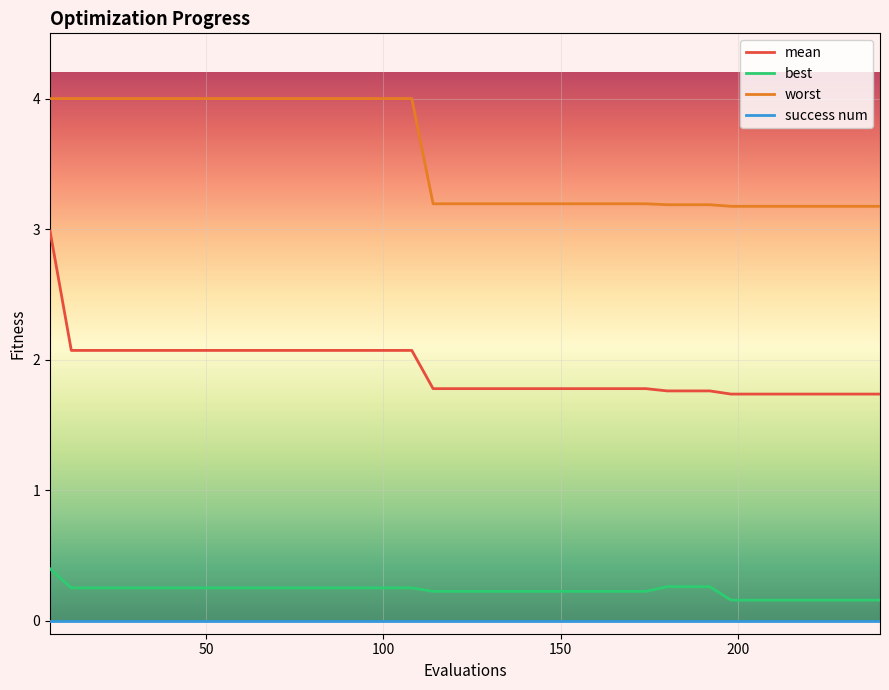

Which series has the largest range (max minus min)?

mean